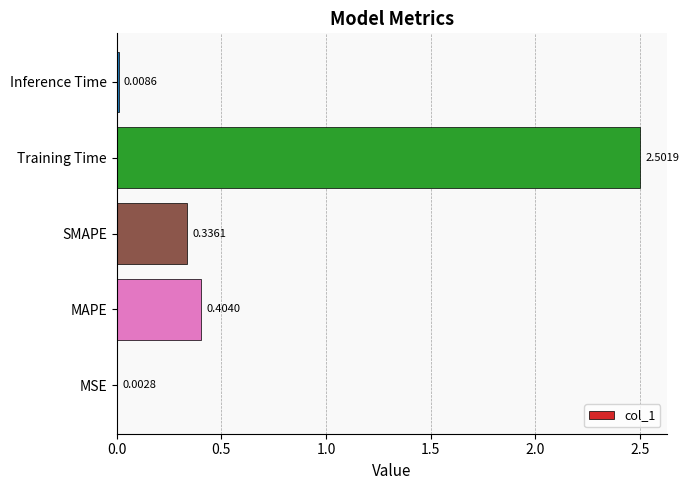

At which label is the value closest to 1?

MAPE